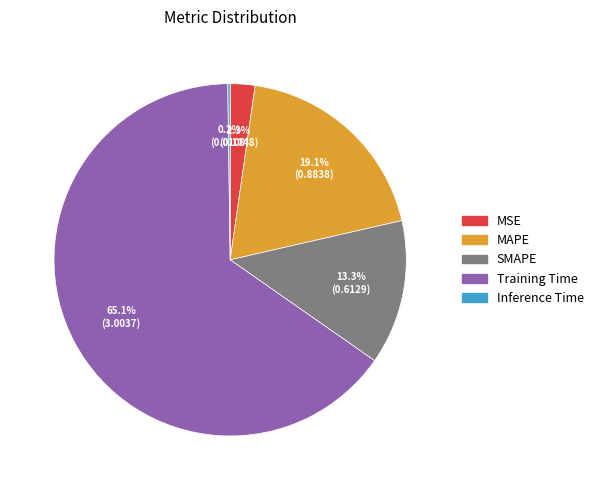

To the nearest percent, what is the combined percentage of Training Time and SMAPE?

78%